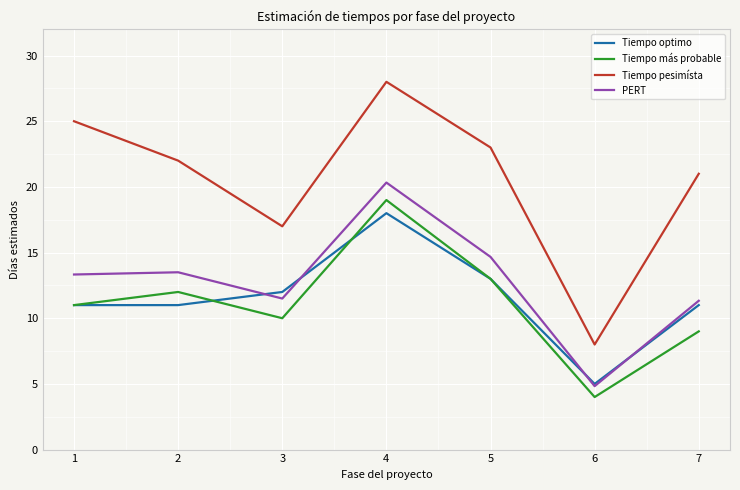

True or false: Tiempo pesimísta and Tiempo optimo intersect in this chart.

False